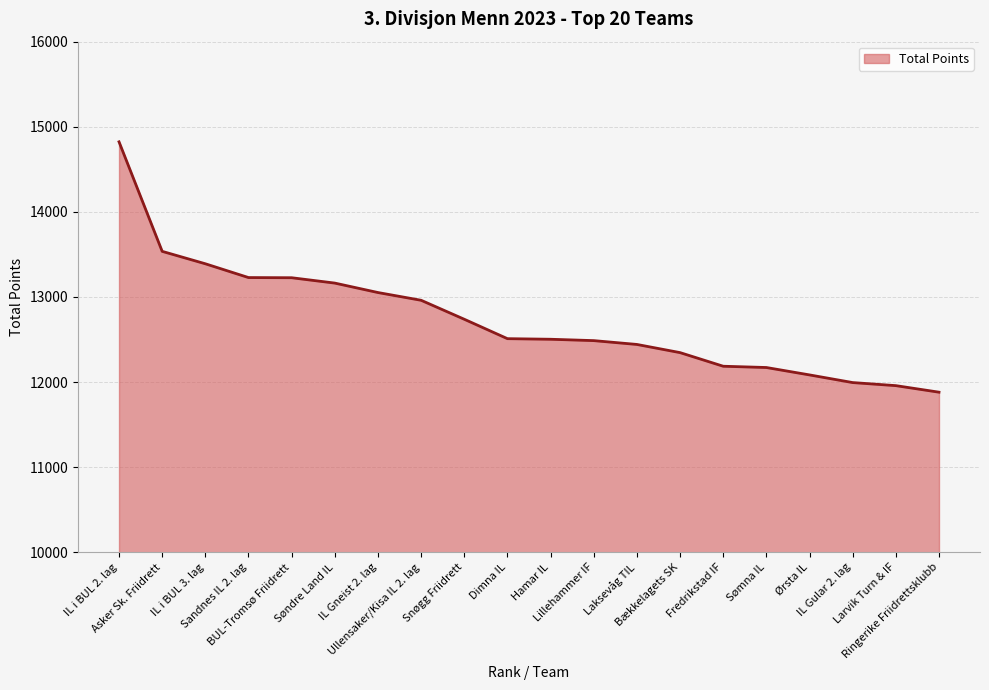

What position from the right is BUL-Tromsø Friidrett?

16